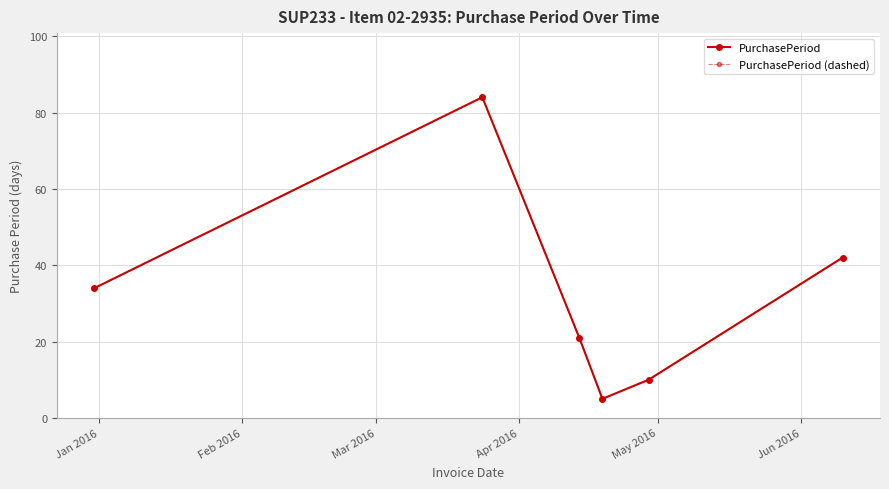

What is the minimum value shown in the chart?

5